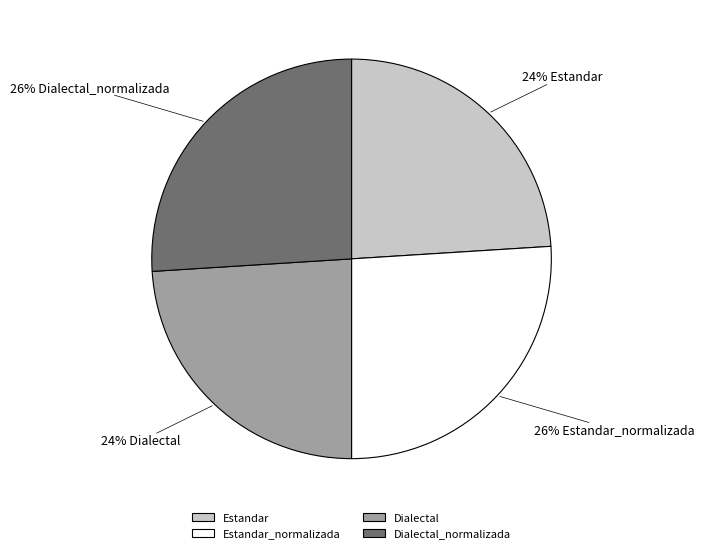

True or false: Estandar_normalizada accounts for 26% of the total.

True